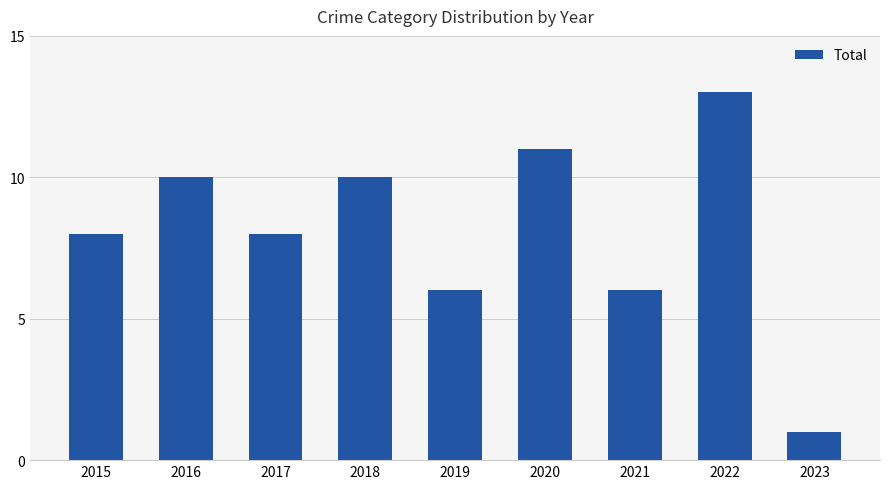

Is it true that the value at 2016 is 10?

True